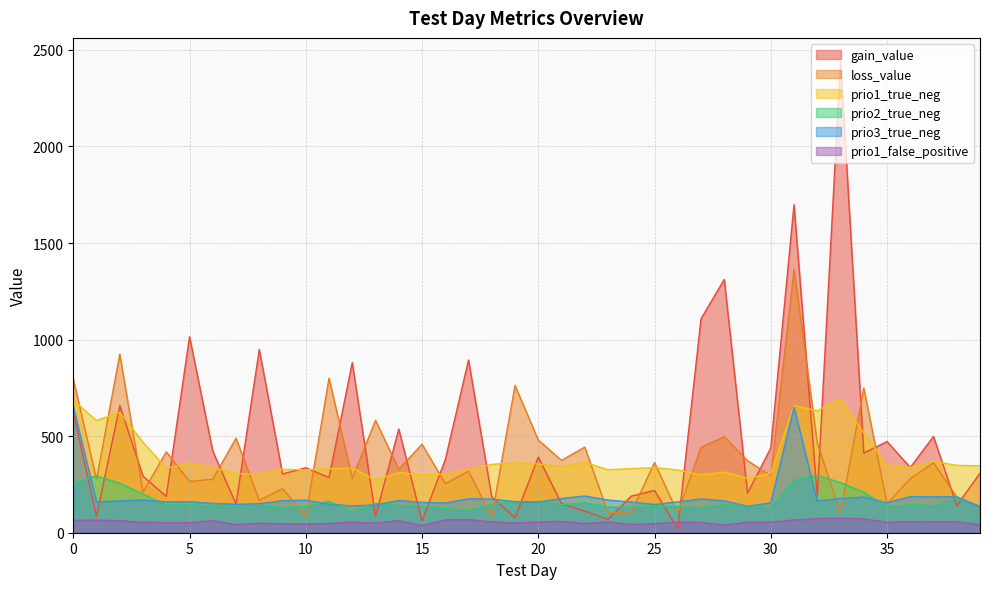

What is the value of the loss_value point at the 28th from the left?

442.6